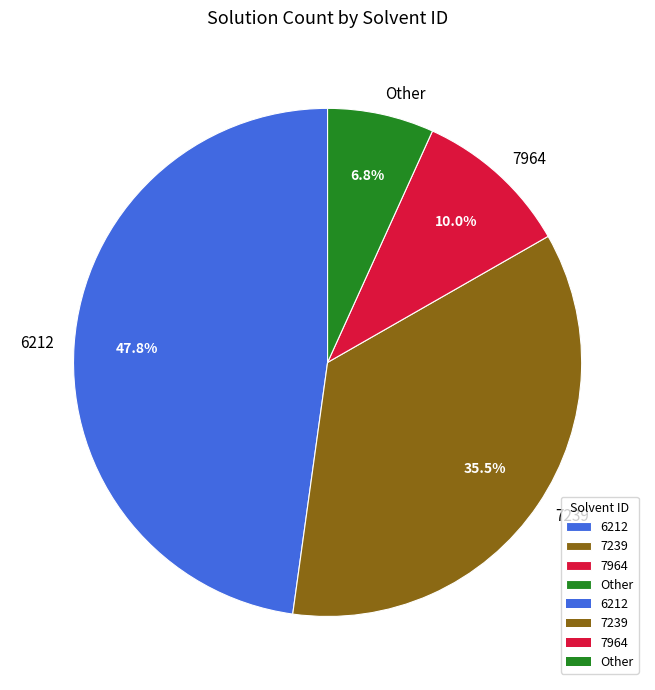

What is the ratio of the value at 6212 to the value at 7964?

4.8